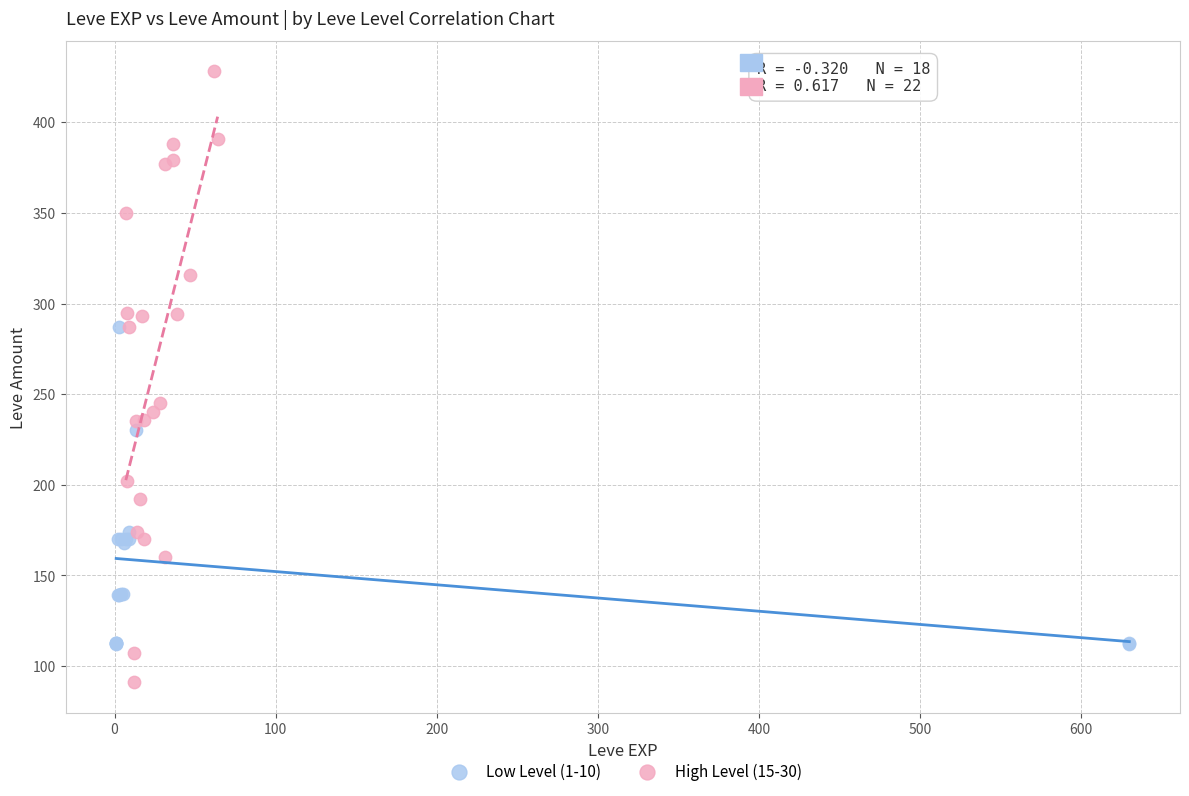

Which series contains the lowest Y value?

High Level (15-30)